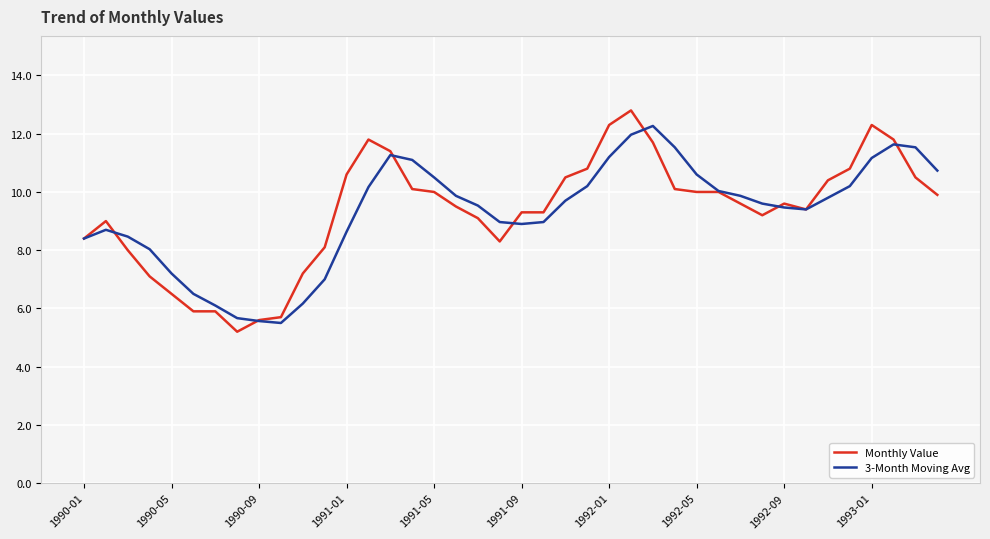

Does the chart have visible grid lines?

Yes